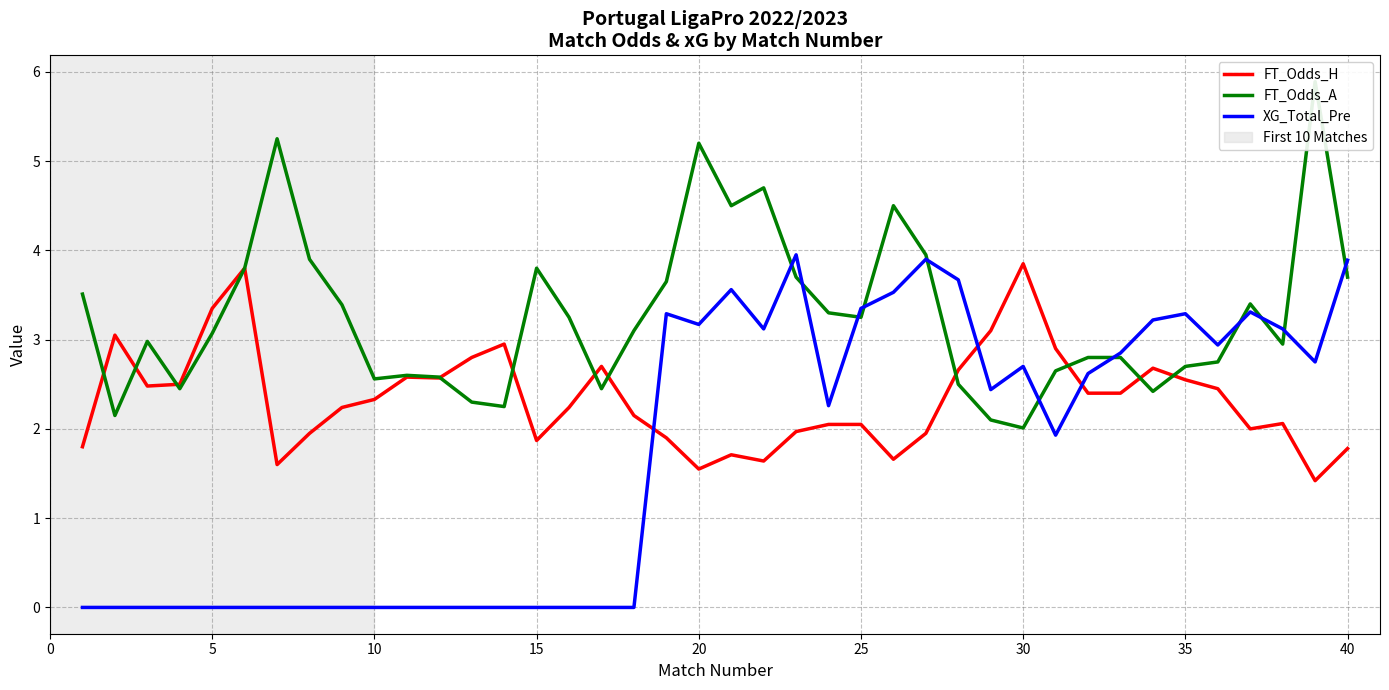

How many intersections are there between FT_Odds_H and XG_Total_Pre?

3